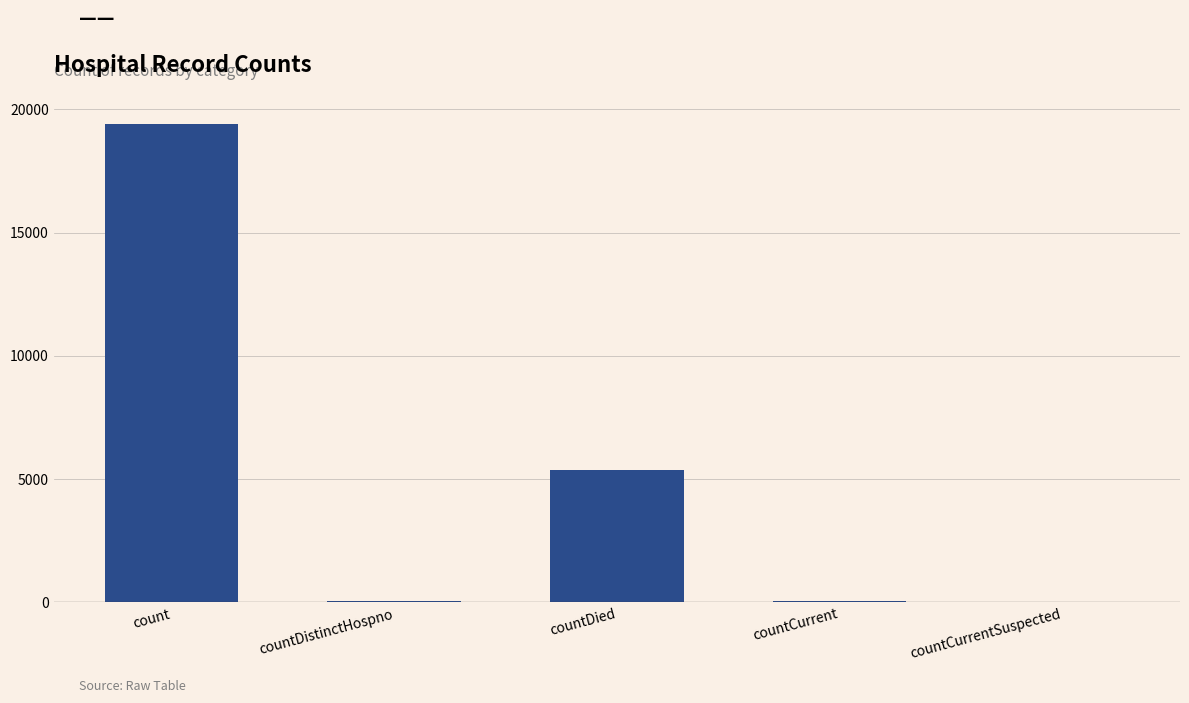

At which label does the data first exceed 60?

count